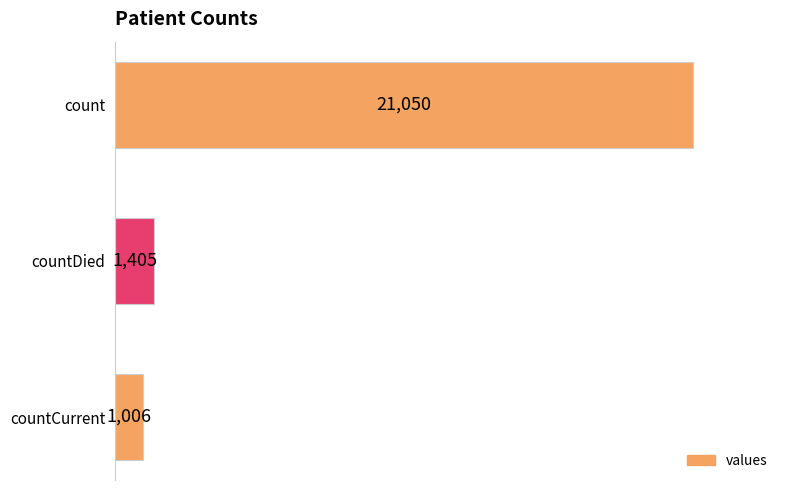

List the labels in order of value, smallest first.

countCurrent, countDied, count